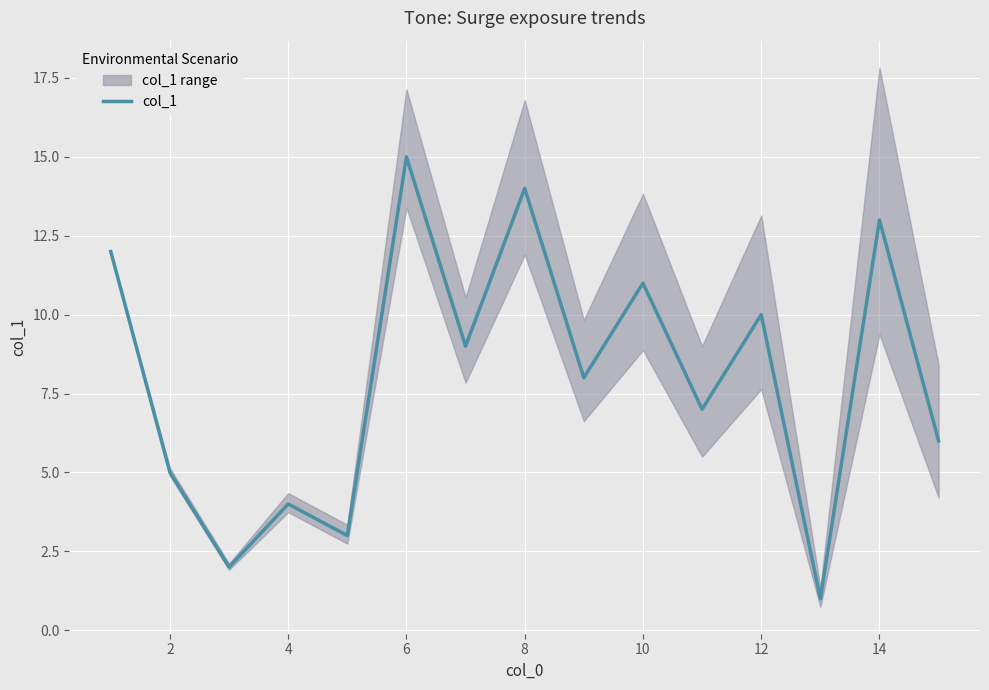

The value of col_1 at 14 is 9. True or false?

False